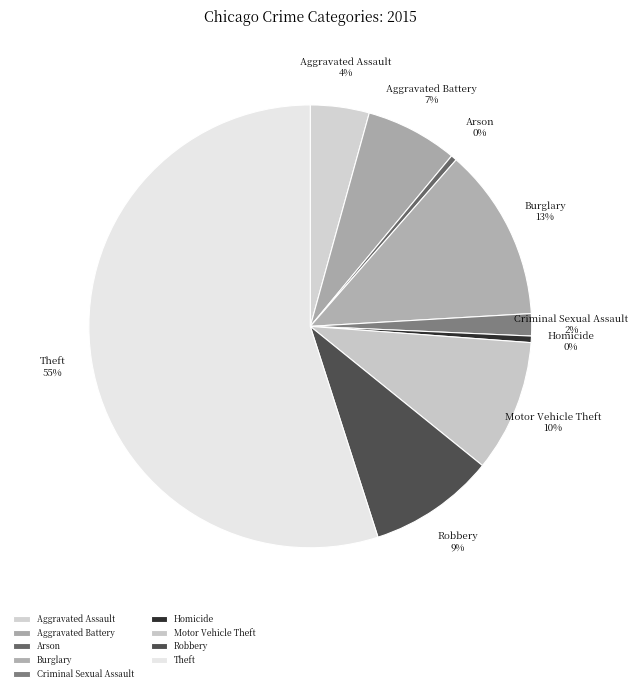

To the nearest percent, what is the difference between the largest and smallest slice percentages?

55%